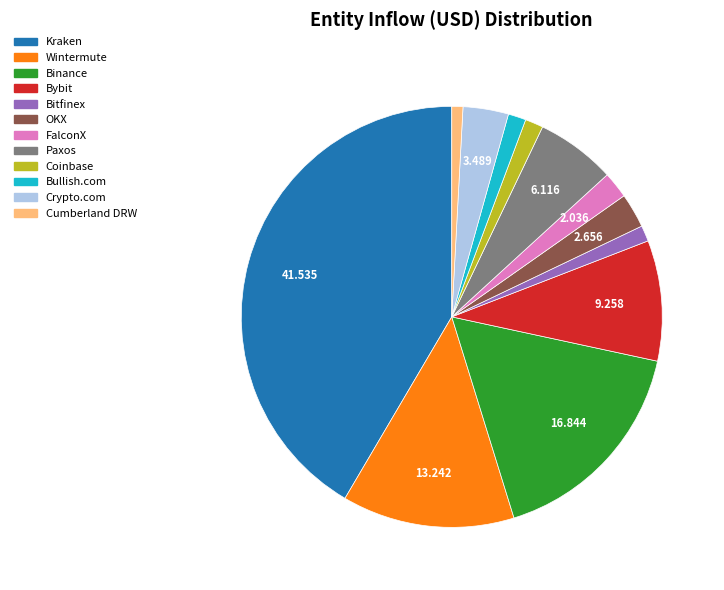

Is it true that Cumberland DRW is 1% of the pie?

True